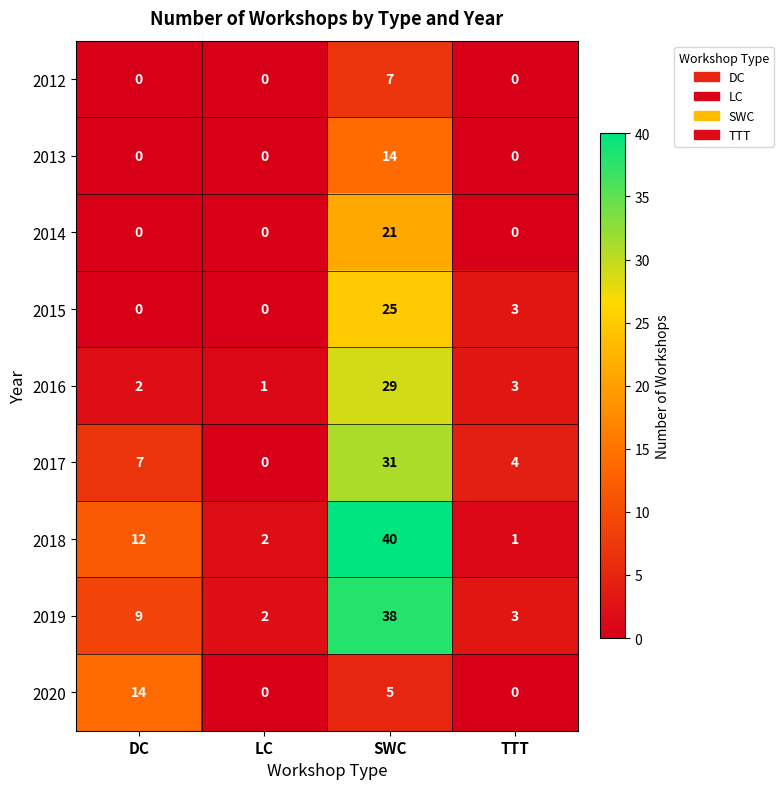

What is the average value of the 2019 series?

13